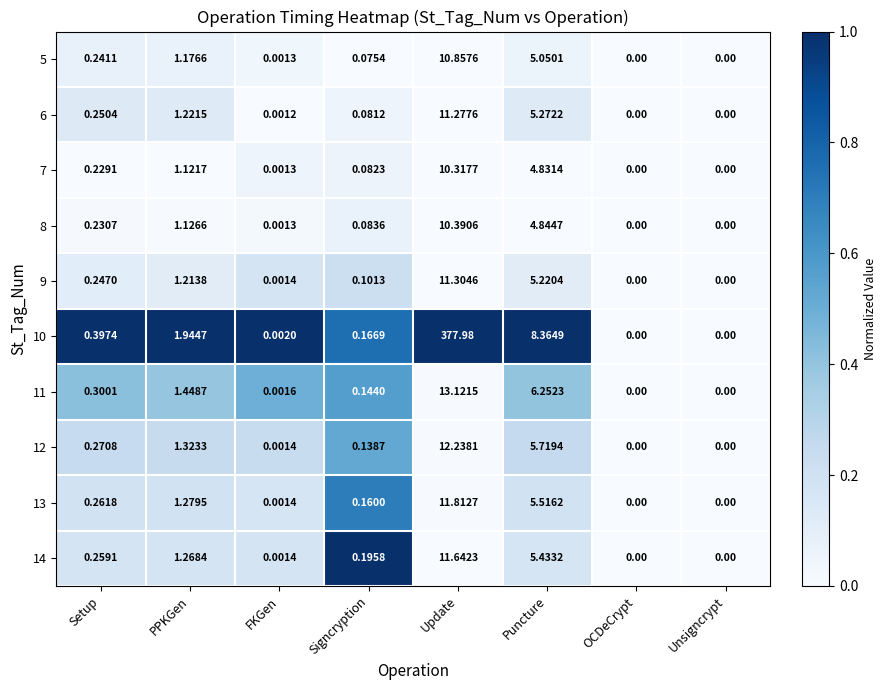

At which label is 9 closest to 5?

Puncture